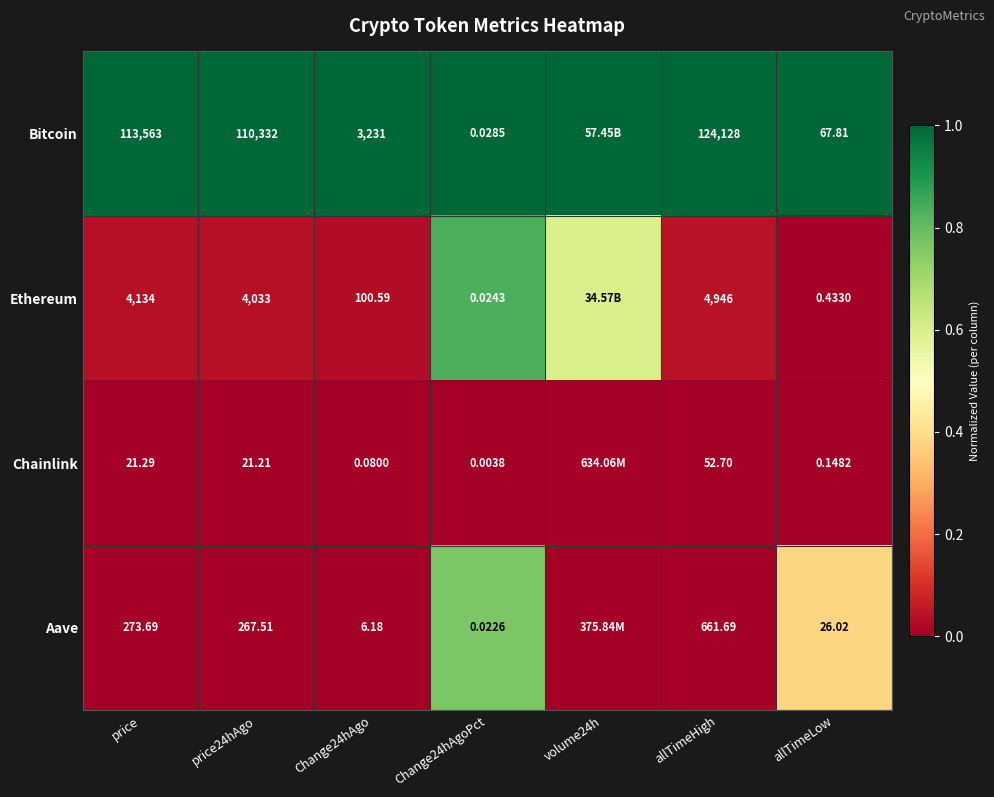

Rank the series at price from highest to lowest value.

Bitcoin, Ethereum, Aave, Chainlink